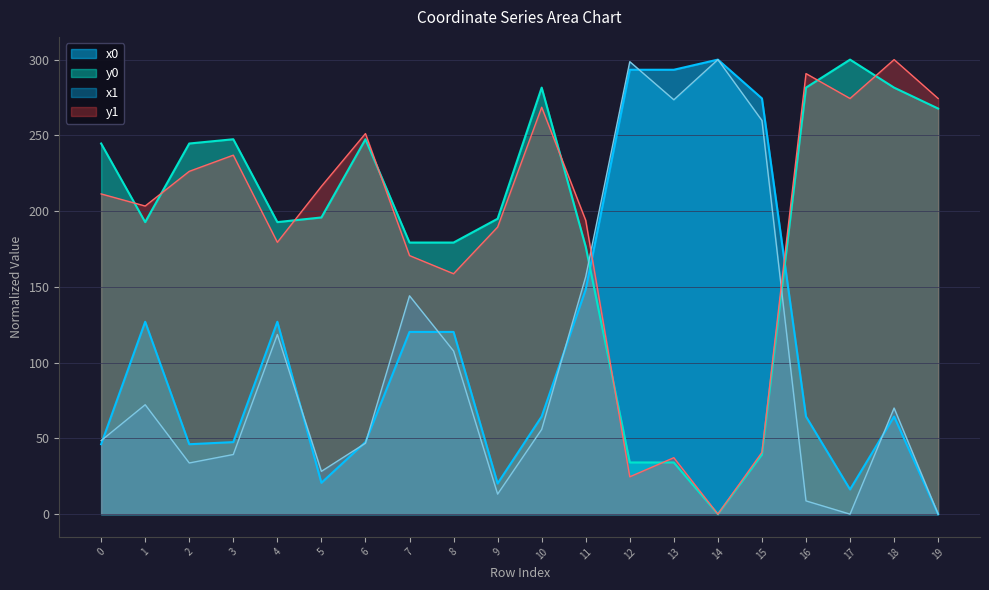

What is the spread (max minus min) of values at 4?

74.2